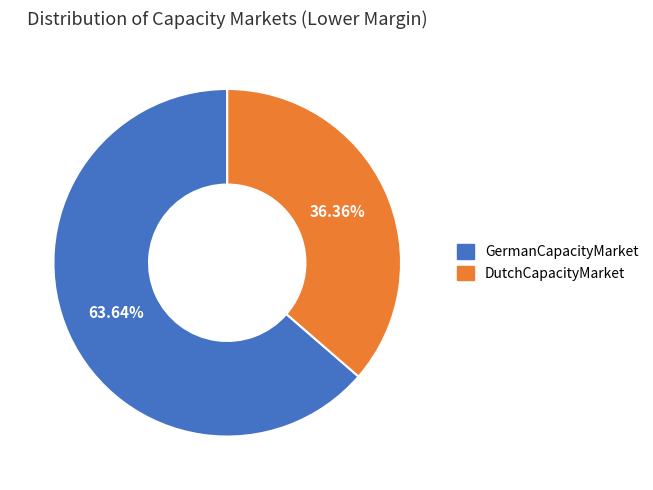

True or false: DutchCapacityMarket accounts for 36% of the total.

True